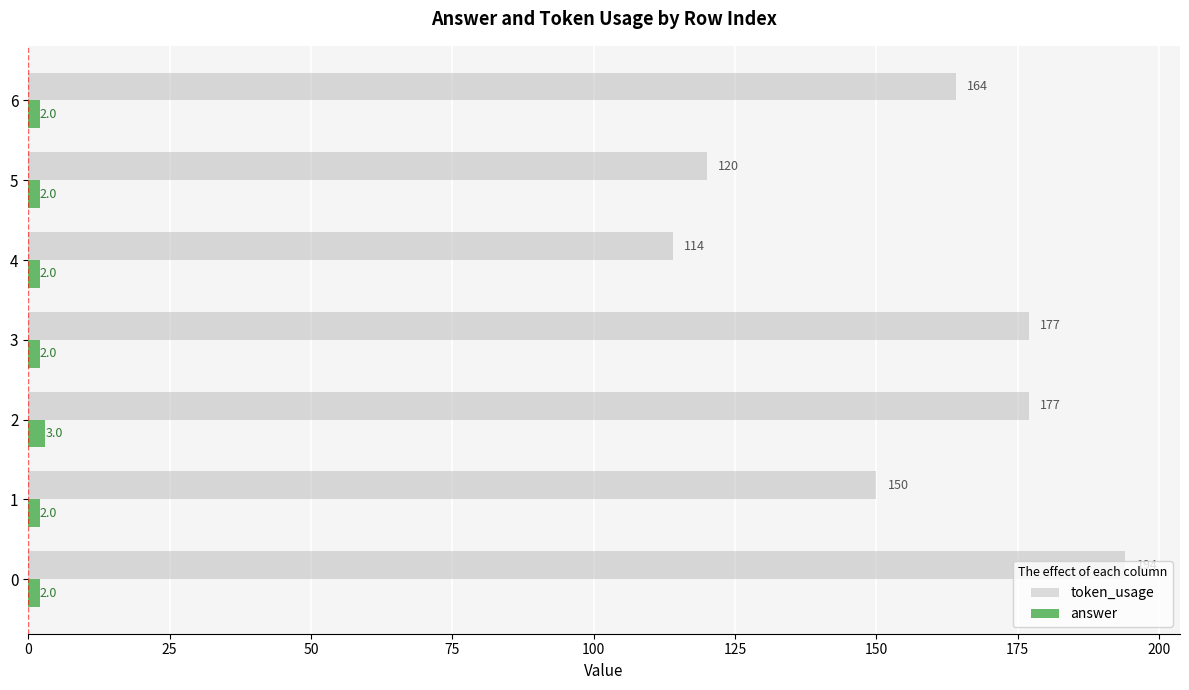

True or false: token_usage has a value of 123 at 2.

False